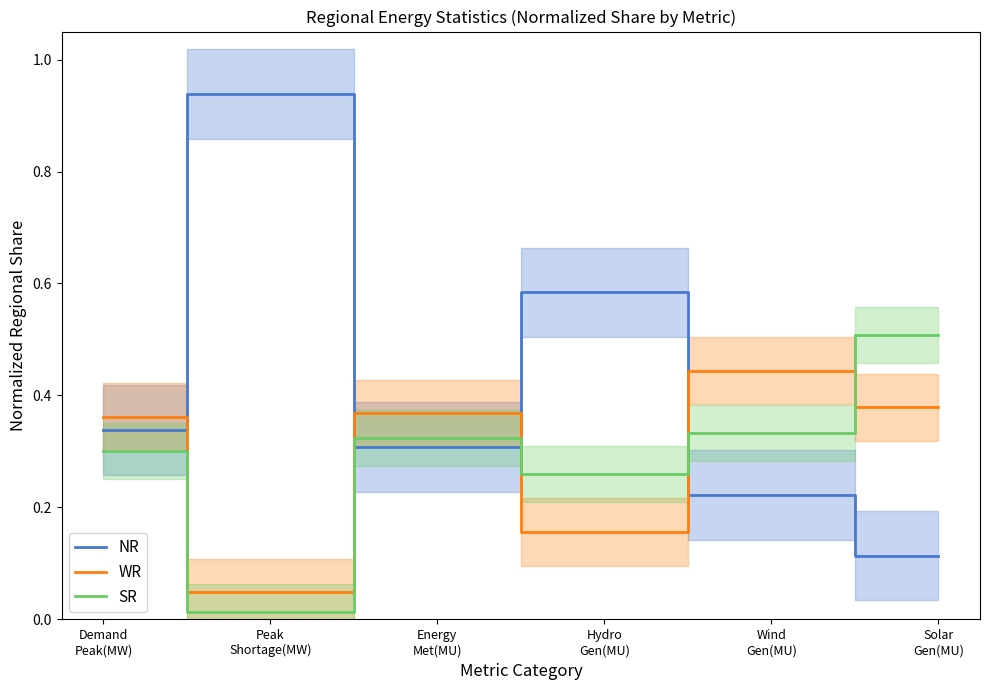

At which label does SR reach its minimum?

Peak
Shortage(MW)